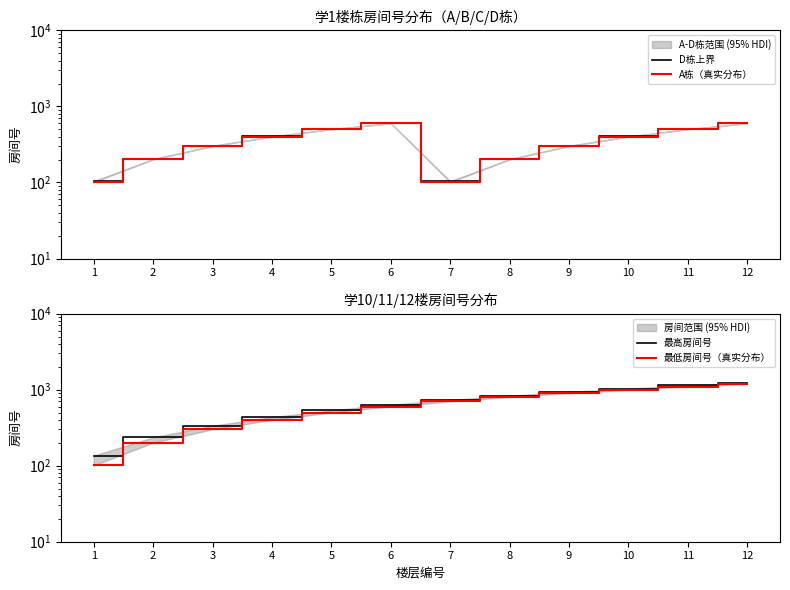

The D栋上界 series shows 604 at 6. True or false?

True